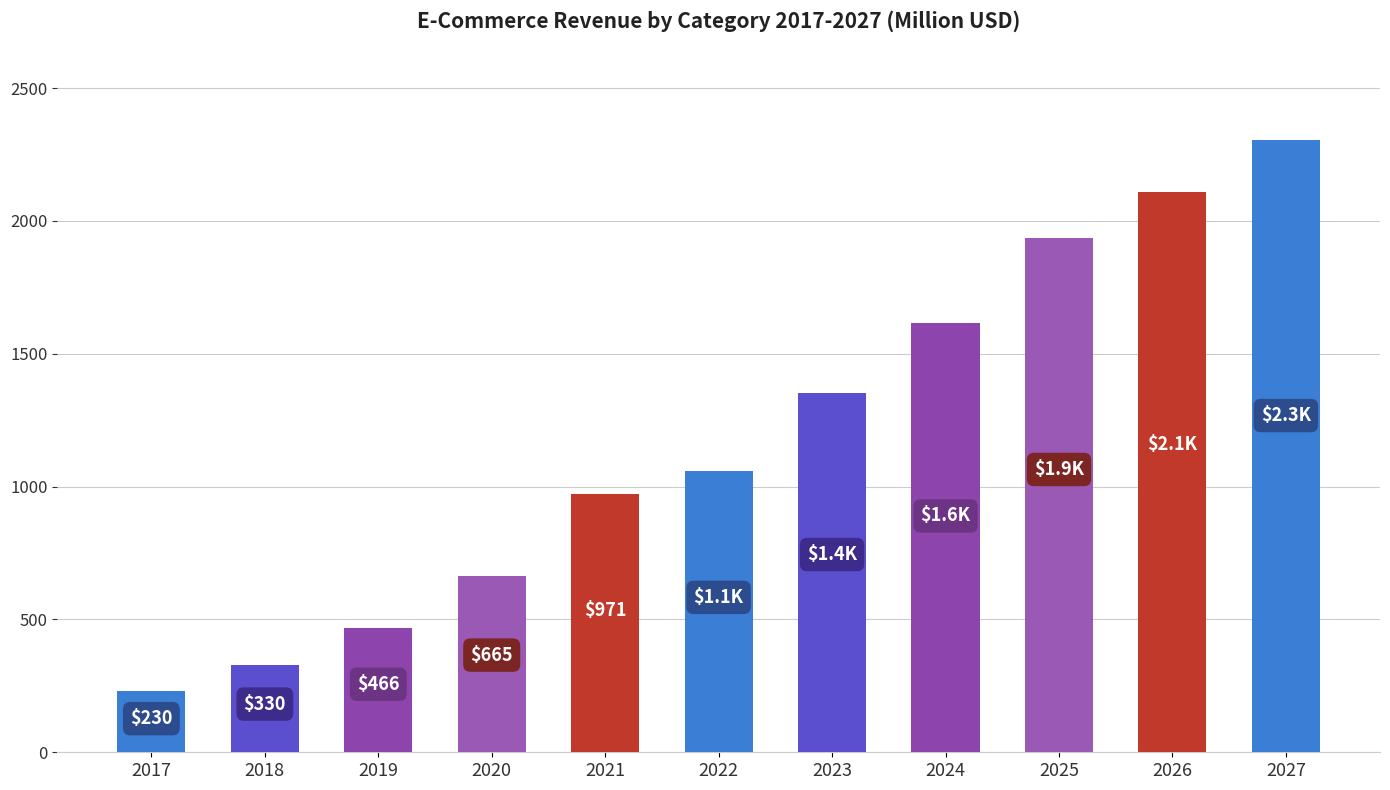

What is the greatest value displayed?

2304.0